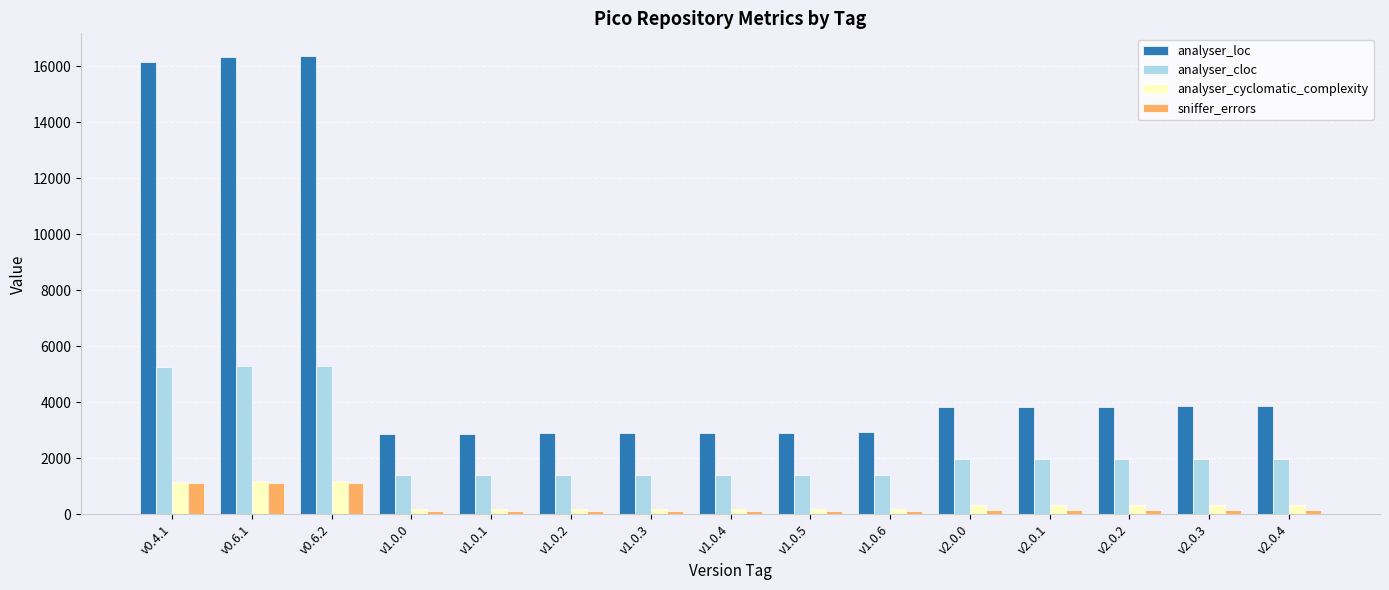

What position from the right is v0.6.1?

14